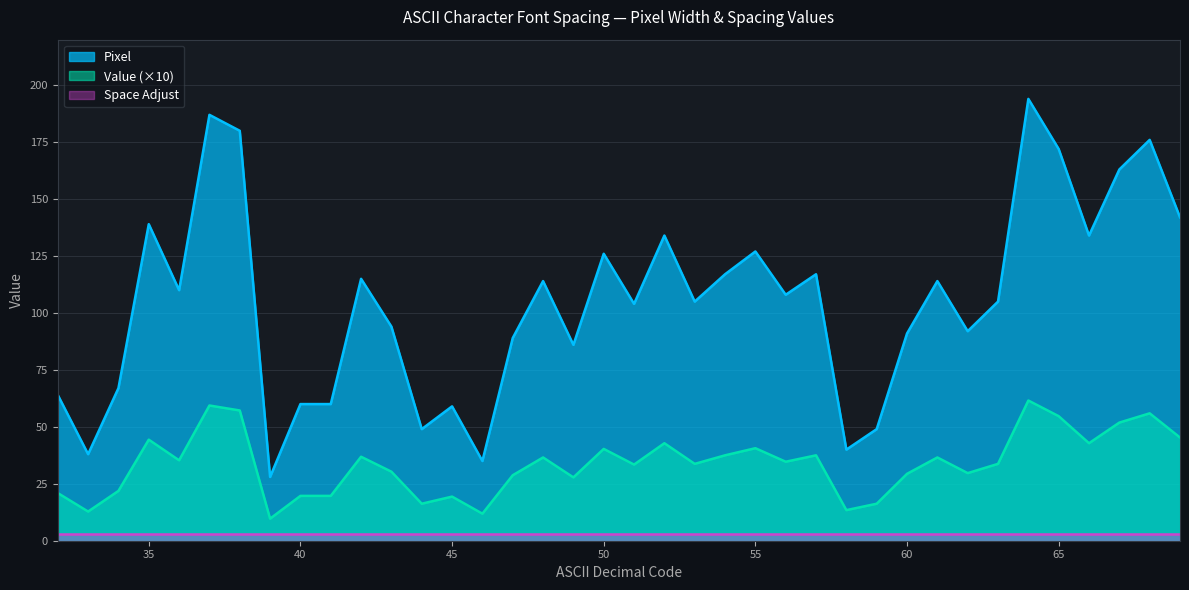

At how many categories does at least one series exceed 35?

36